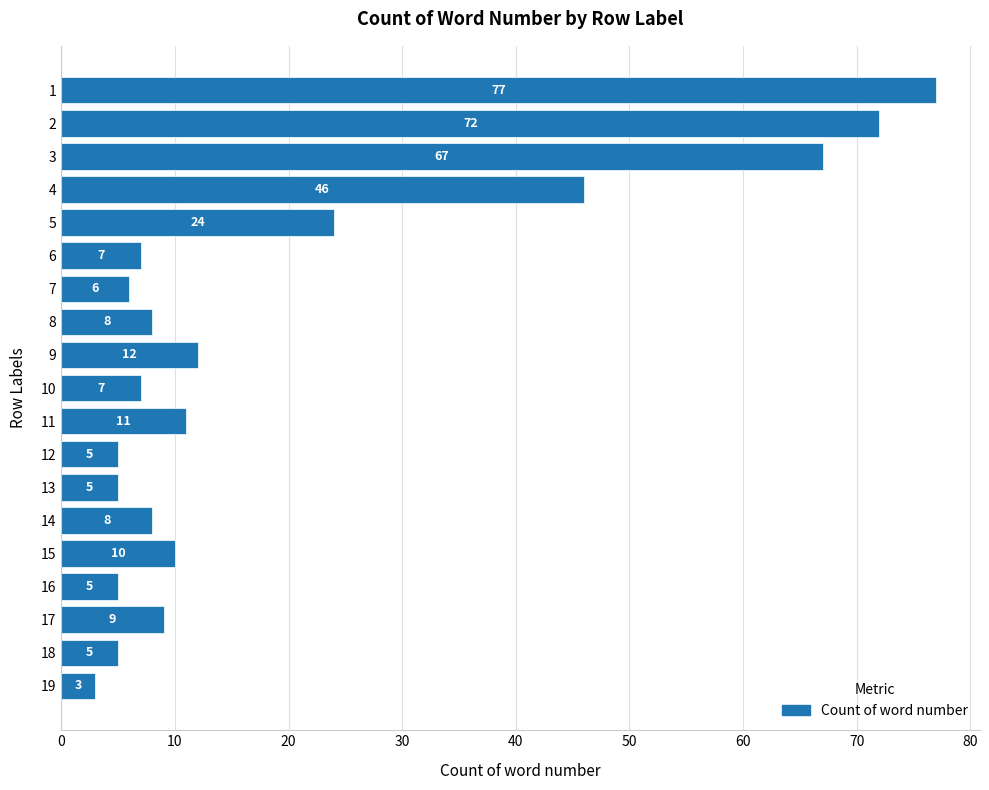

True or false: the data shows 9 at 18.

False